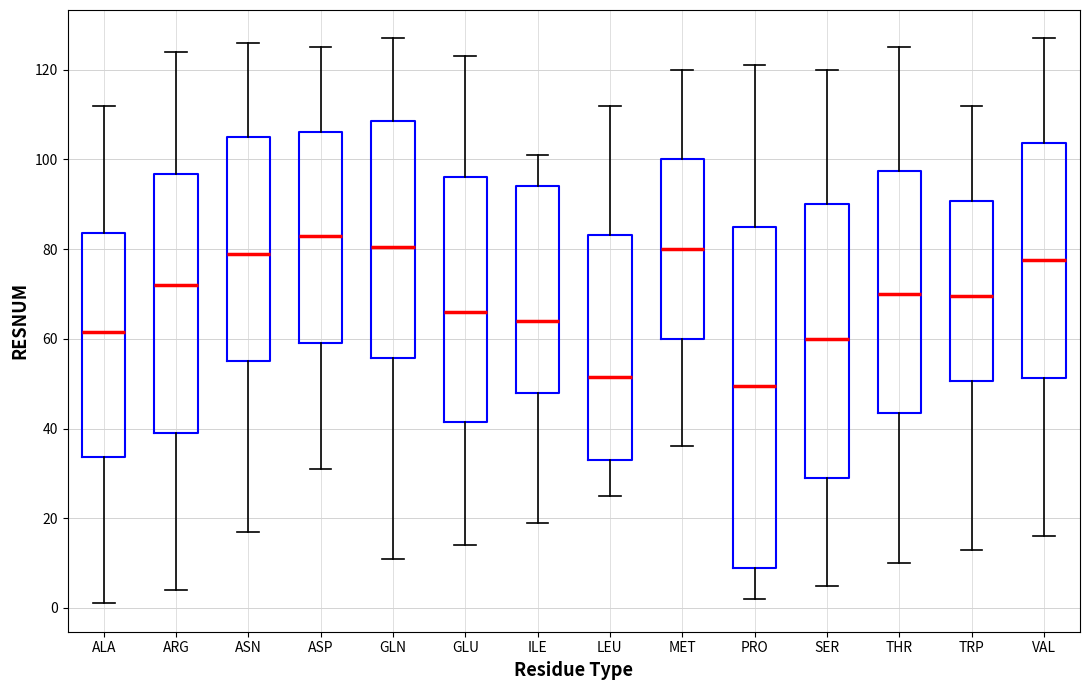

Reading left to right, read every box against the y-axis: the position of its median line, the range the box covers, and the ends of its whiskers. The values are not printed on the chart, so give them approximately, as read against the axis.

ALA: median 62, box 34 to 84, whiskers 2 to 112
ARG: median 72, box 40 to 96, whiskers 4 to 124
ASN: median 80, box 56 to 106, whiskers 18 to 126
ASP: median 84, box 60 to 106, whiskers 32 to 126
GLN: median 80, box 56 to 108, whiskers 12 to 128
GLU: median 66, box 42 to 96, whiskers 14 to 124
ILE: median 64, box 48 to 94, whiskers 20 to 102
LEU: median 52, box 34 to 84, whiskers 26 to 112
MET: median 80, box 60 to 100, whiskers 36 to 120
PRO: median 50, box 10 to 86, whiskers 2 to 122
SER: median 60, box 30 to 90, whiskers 6 to 120
THR: median 70, box 44 to 98, whiskers 10 to 126
TRP: median 70, box 50 to 90, whiskers 14 to 112
VAL: median 78, box 52 to 104, whiskers 16 to 128